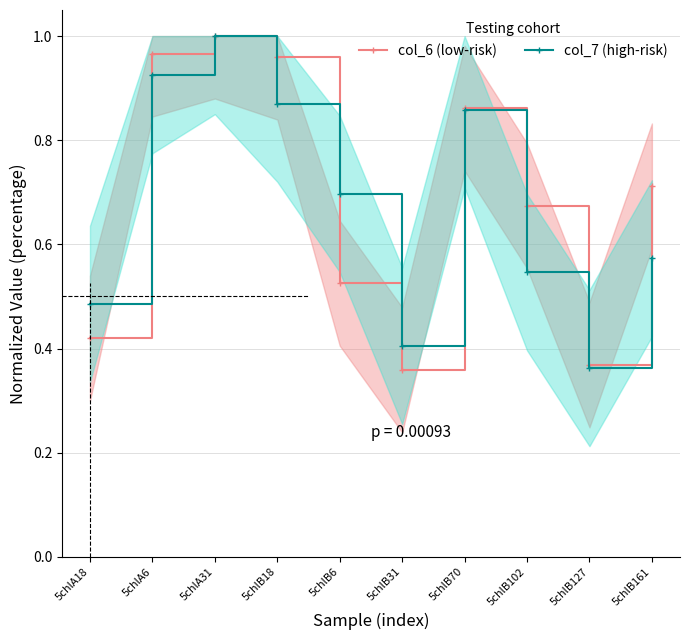

Does the chart have visible grid lines?

Yes